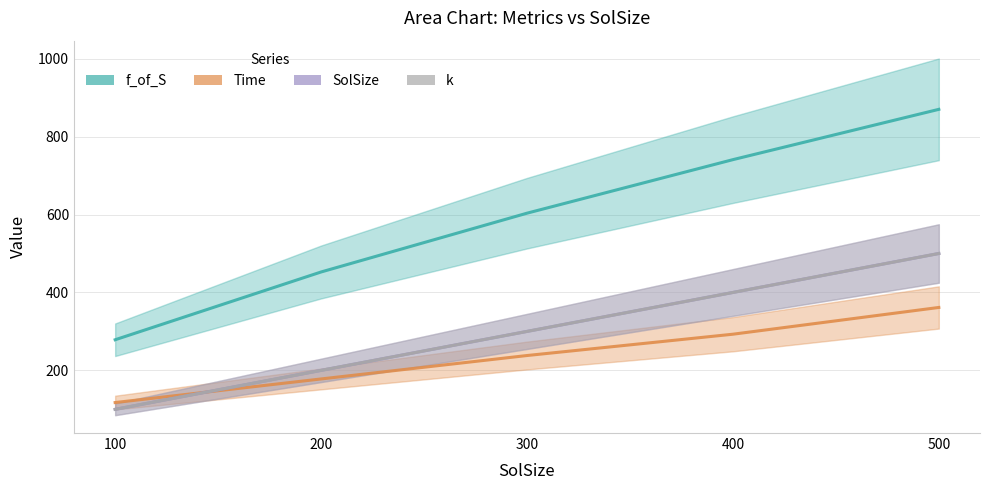

What is the highest value of the f_of_S series?

870.0